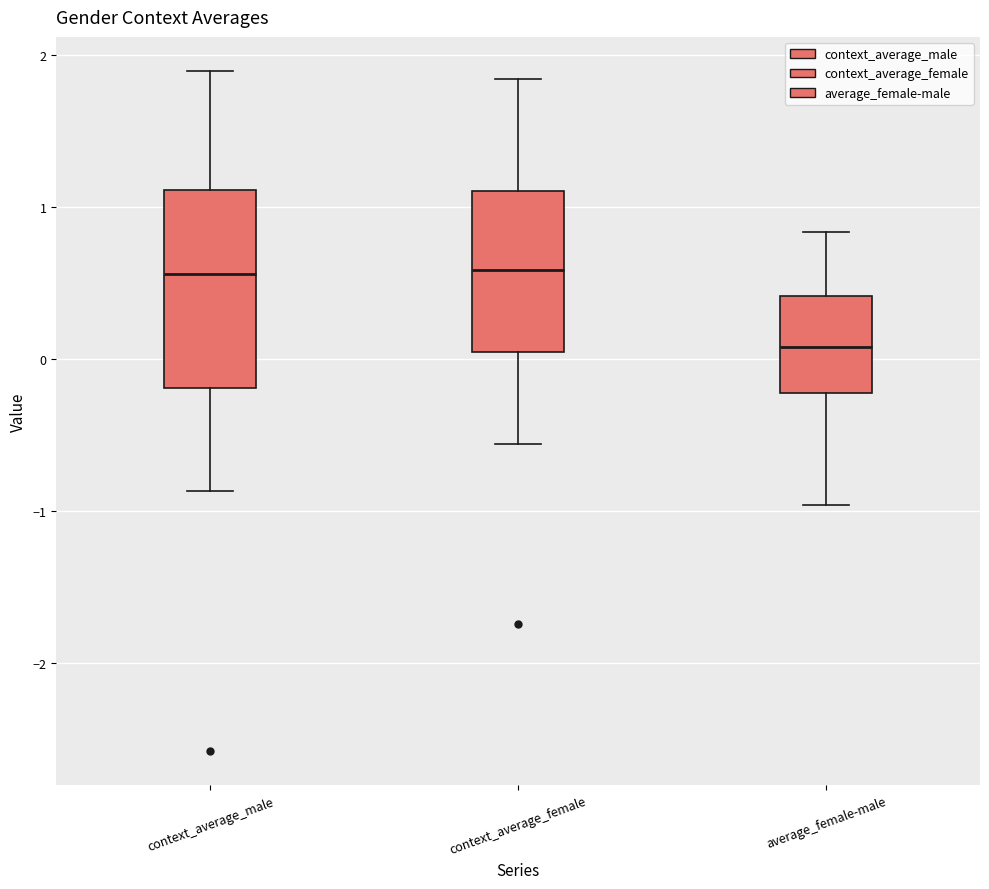

Where is the upper edge of the box for context_average_female on the y-axis? The values are not printed on the chart, so give them approximately, as read against the axis.

1.1